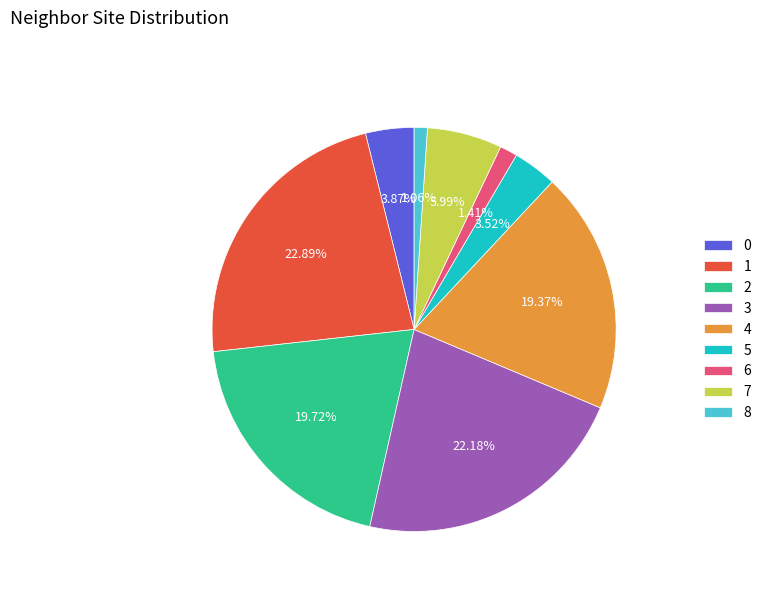

Combined, do 3 and 1 account for over 50%?

No